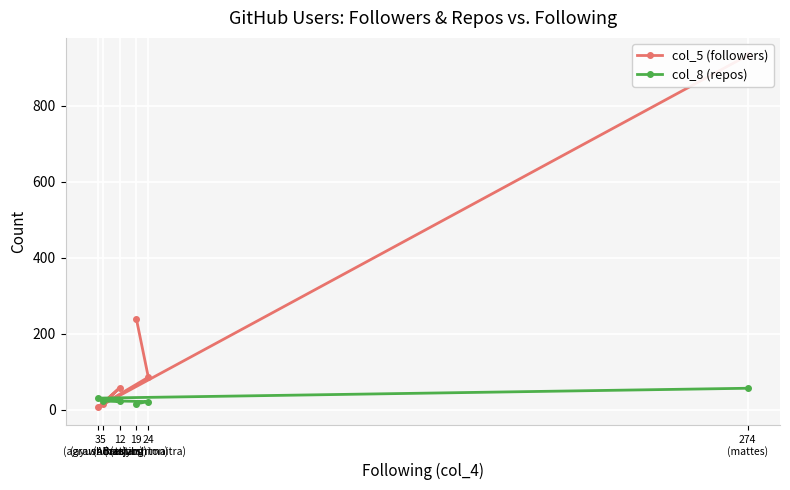

True or false: col_5 (followers) and col_8 (repos) cross at least once.

True